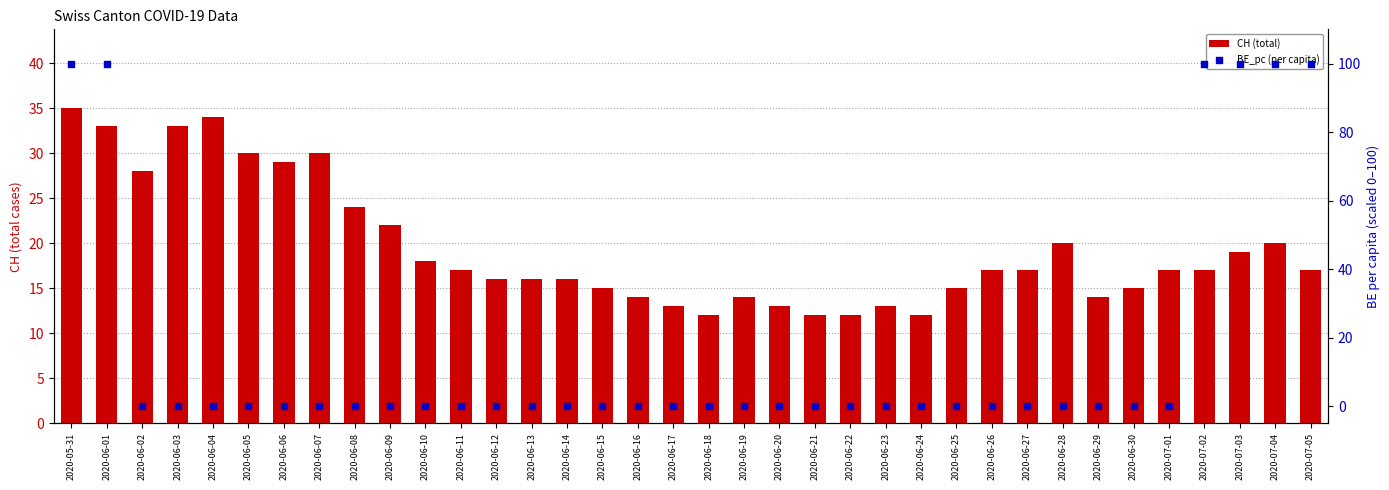

Which series reaches the maximum Y coordinate?

BE_pc (per capita)